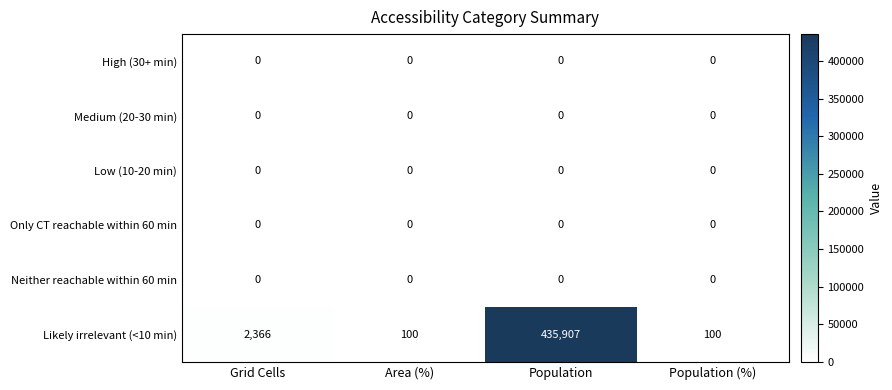

Reading right to left, what are all the values shown in this chart?

High (30+ min): Population (%)=0	Population=0	Area (%)=0	Grid Cells=0
Medium (20-30 min): Population (%)=0	Population=0	Area (%)=0	Grid Cells=0
Low (10-20 min): Population (%)=0	Population=0	Area (%)=0	Grid Cells=0
Only CT reachable within 60 min: Population (%)=0	Population=0	Area (%)=0	Grid Cells=0
Neither reachable within 60 min: Population (%)=0	Population=0	Area (%)=0	Grid Cells=0
Likely irrelevant (<10 min): Population (%)=100	Population=435907	Area (%)=100	Grid Cells=2366